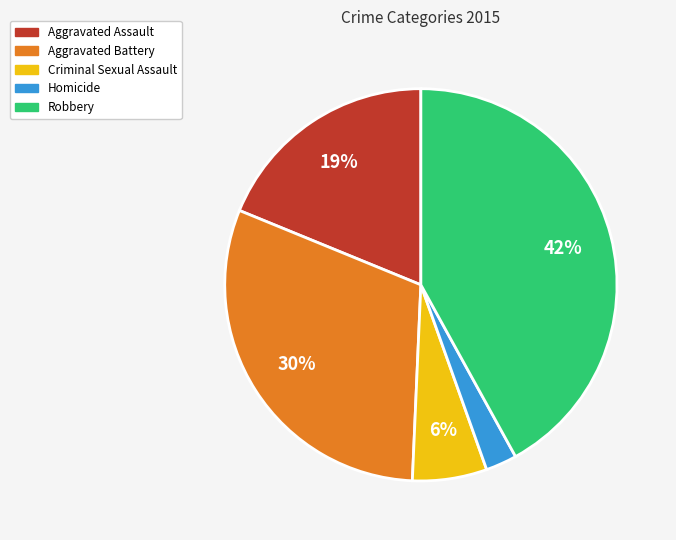

Does Robbery account for over 50% of the chart?

No